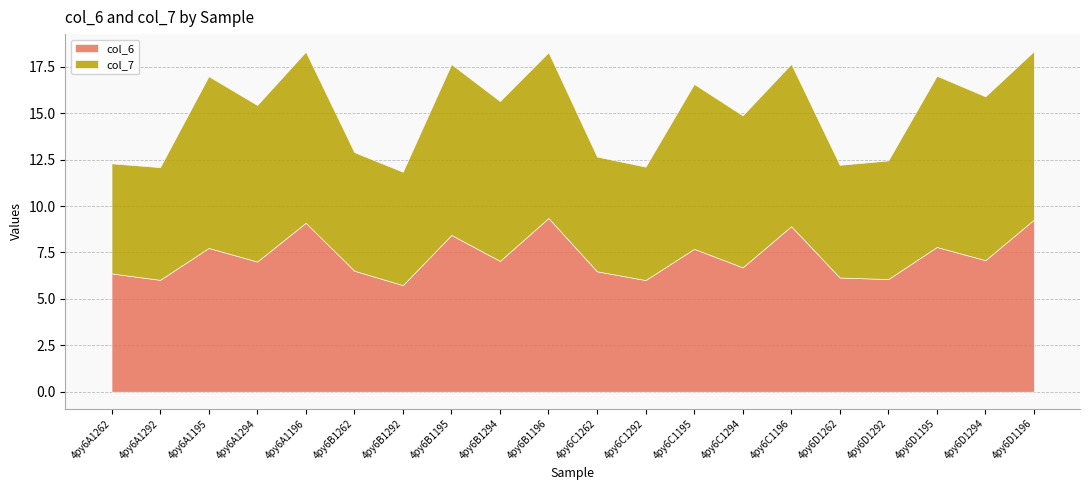

List the series in order of their peak value, lowest first.

col_7, col_6